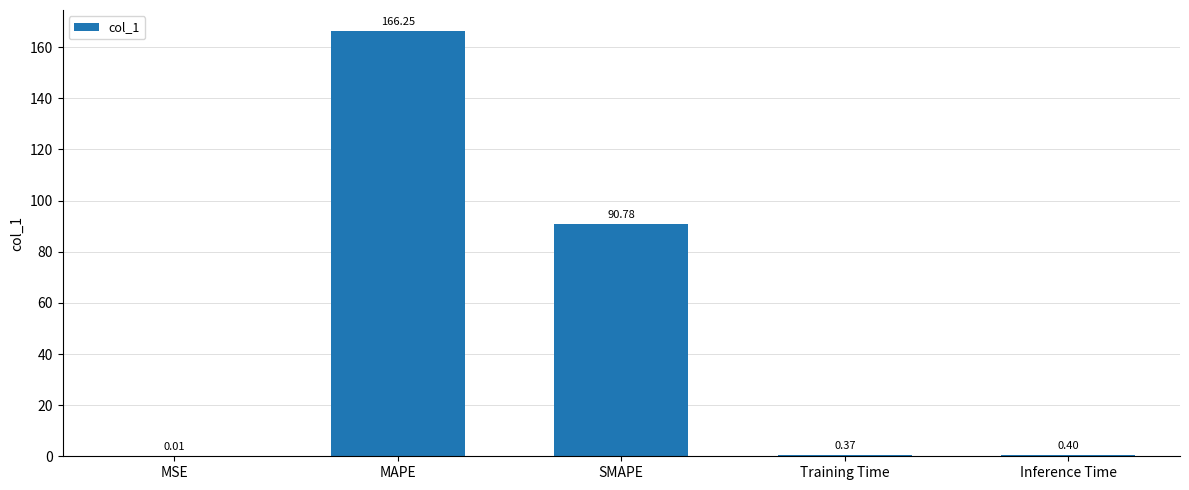

What is the difference between the values at Training Time and SMAPE?

90.4